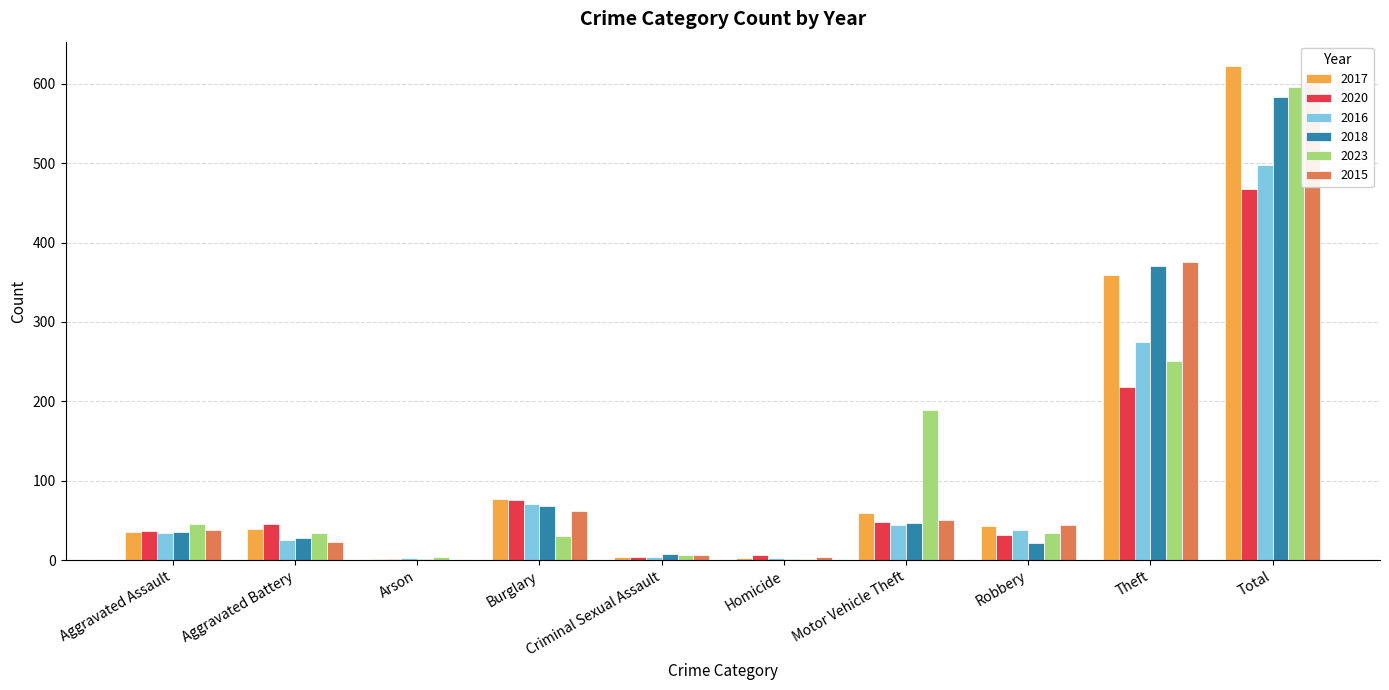

What is the spread (max minus min) of values at Robbery?

22